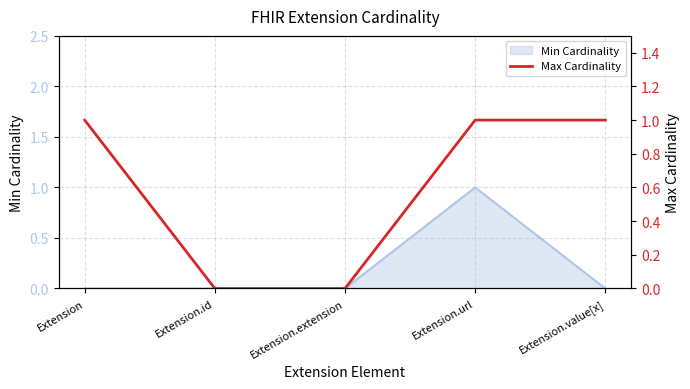

The Min Cardinality series shows 0 at Extension.extension. True or false?

True